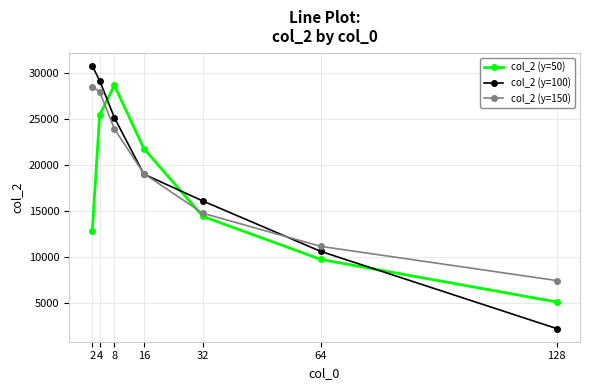

How many times do col_2 (y=150) and col_2 (y=50) cross each other?

2